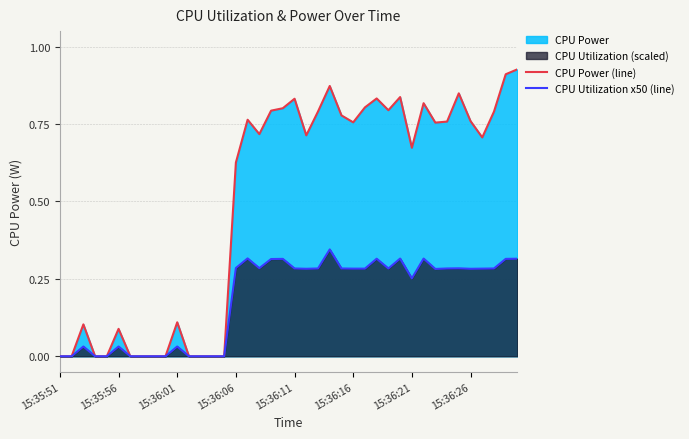

List the series in order of their peak value, lowest first.

CPU Utilization x50 (line), CPU Power (line)